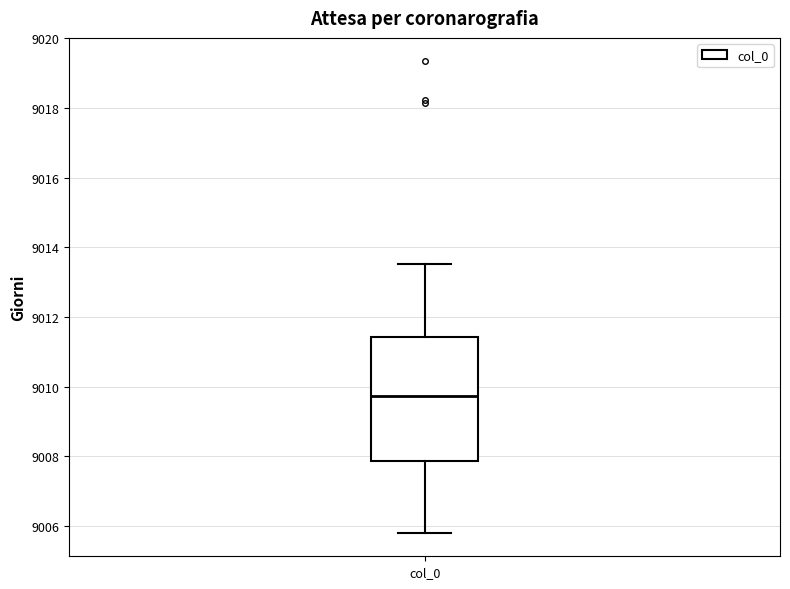

Transcribe this box plot: give where the median line is, the range the box spans, and where the two whiskers end, as read against the y-axis. The values are not printed on the chart, so give them approximately, as read against the axis.

median 9009.8, box 9007.8 to 9011.4, whiskers 9005.8 to 9013.6